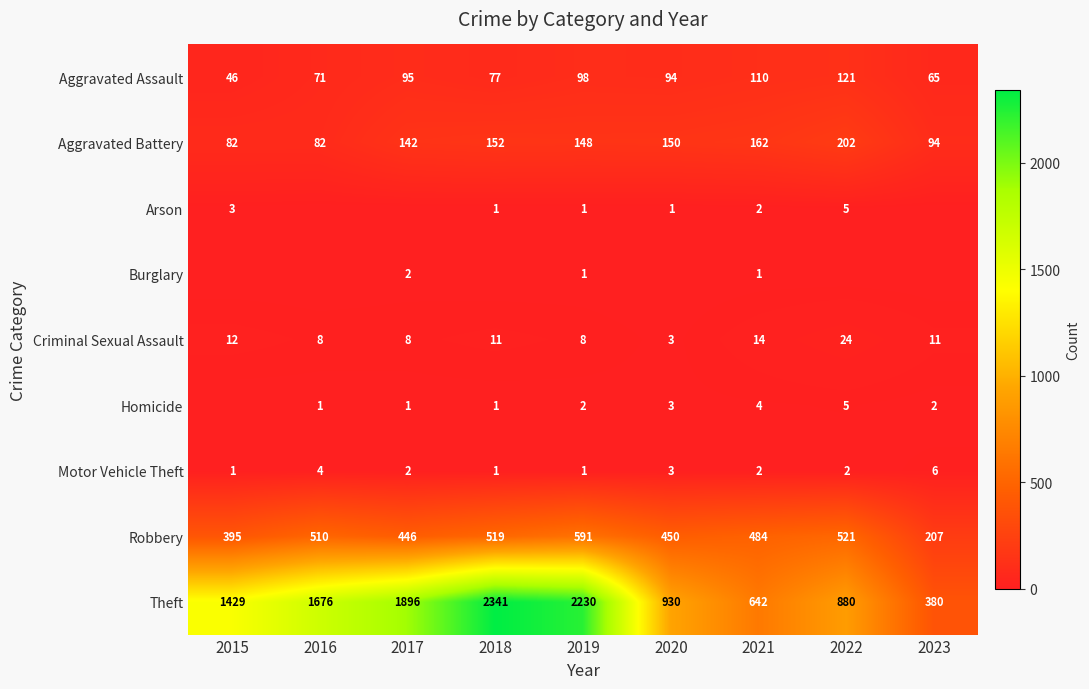

At which category is the sum across all series the highest?

2018